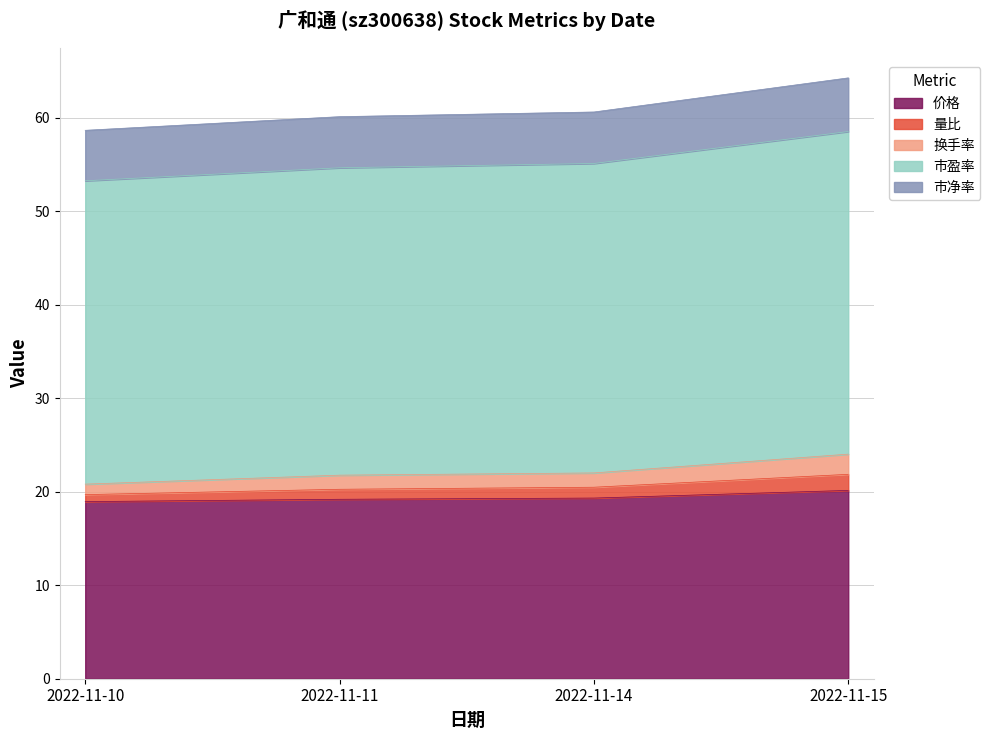

How many distinct data groups are displayed?

5